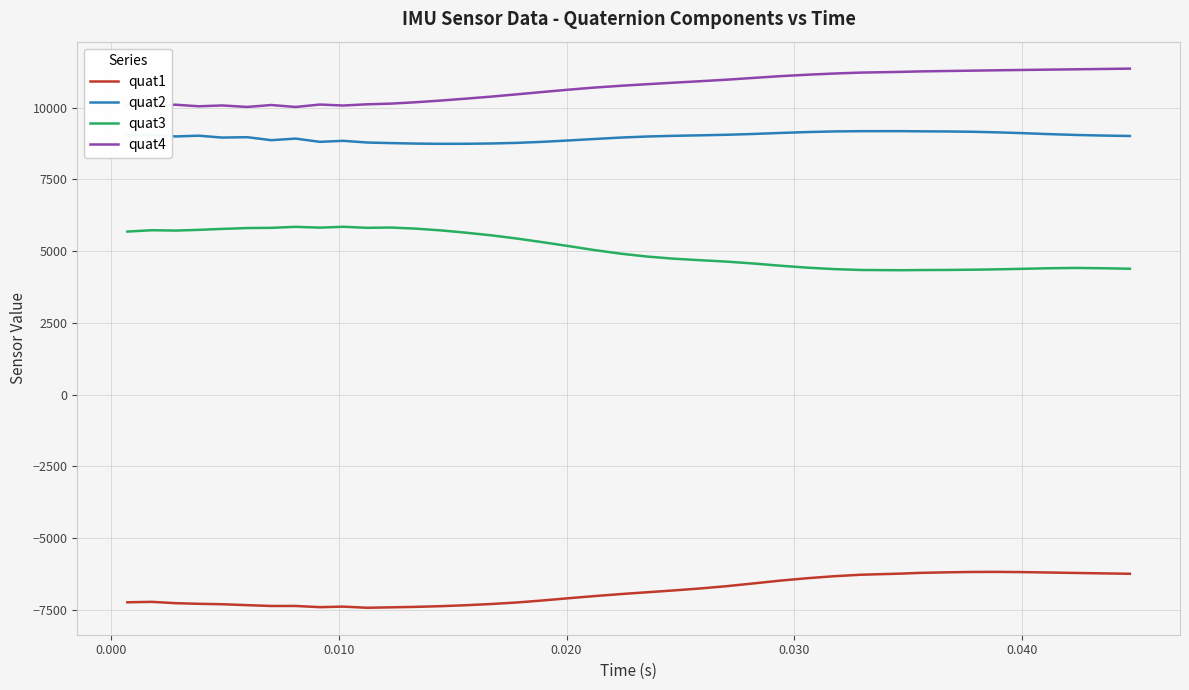

What is the minimum value for quat3?

4336